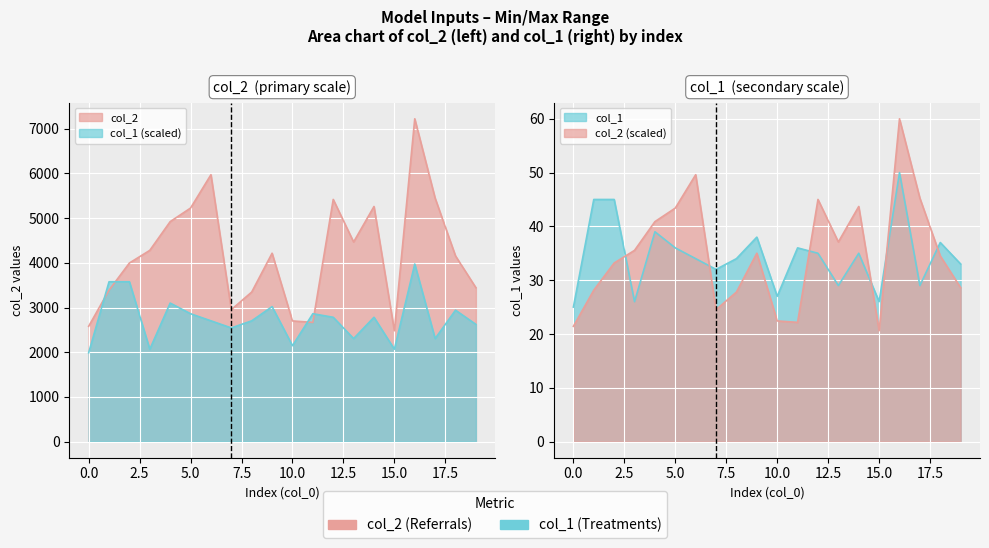

In col_1, how many points are lower than both neighbors (excluding endpoints)?

6